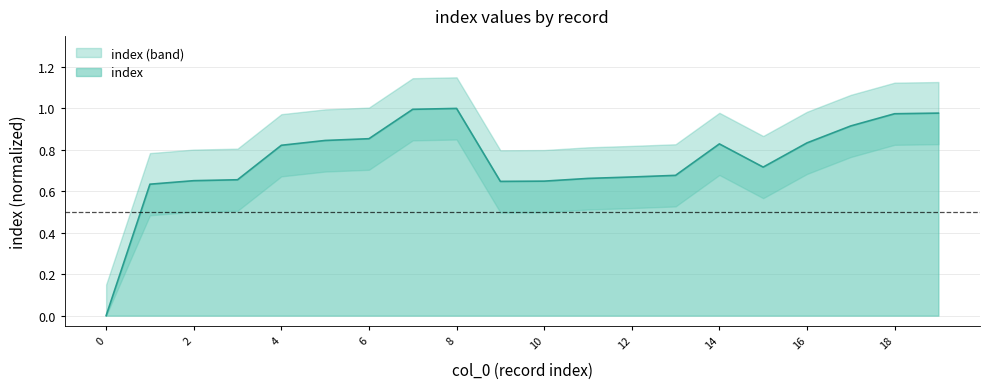

List the labels in order of value, largest first.

8, 7, 19, 18, 17, 6, 5, 16, 14, 4, 15, 13, 12, 11, 3, 2, 10, 9, 1, 0